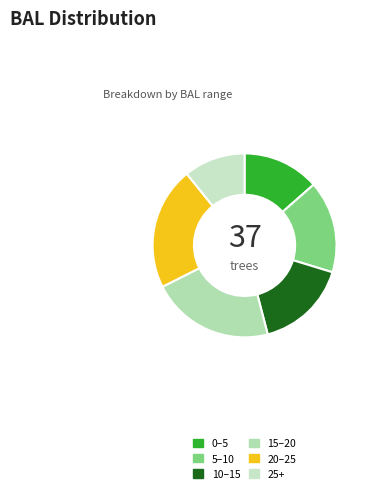

To the nearest percent, what is the difference between the largest and smallest slice percentages?

16%